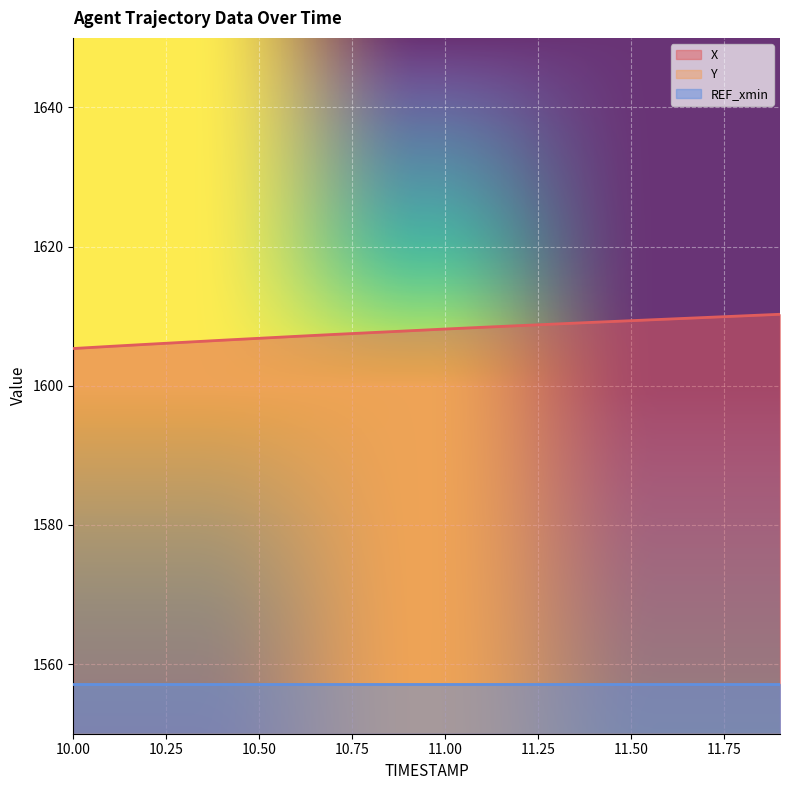

What is the maximum value for X?

1610.3